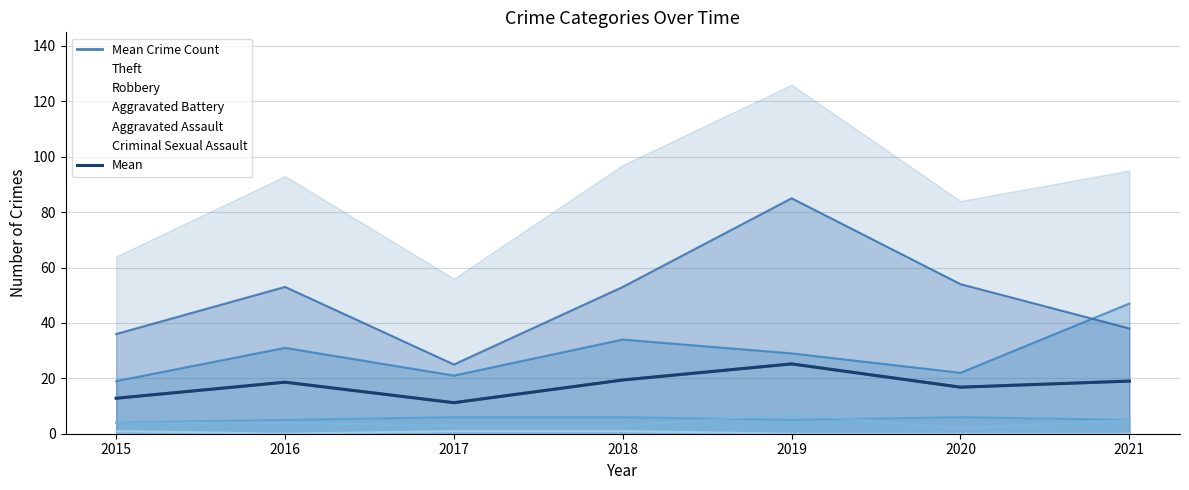

What is the highest value of the Mean Crime Count series?

25.2